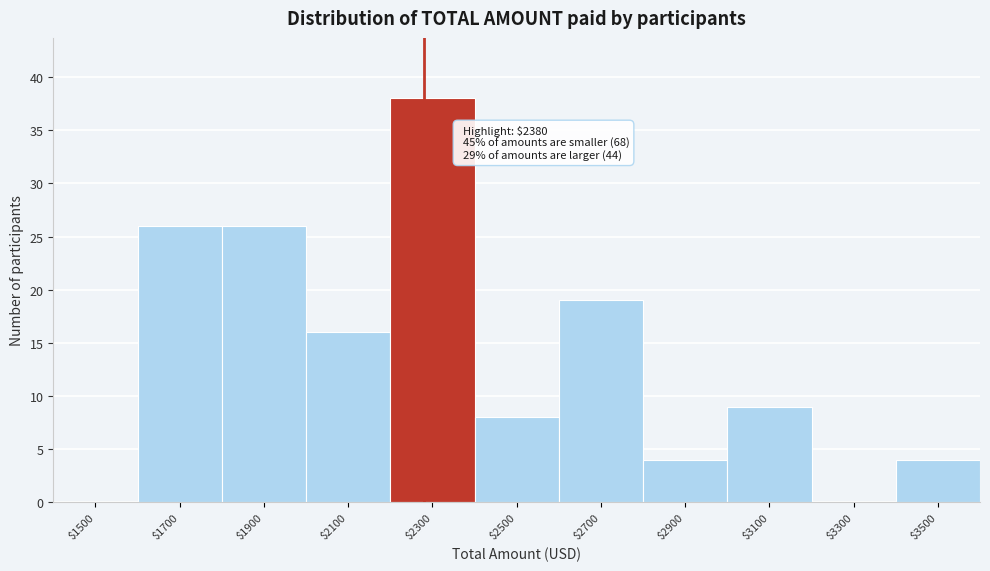

The value at $2500 is 8. True or false?

True